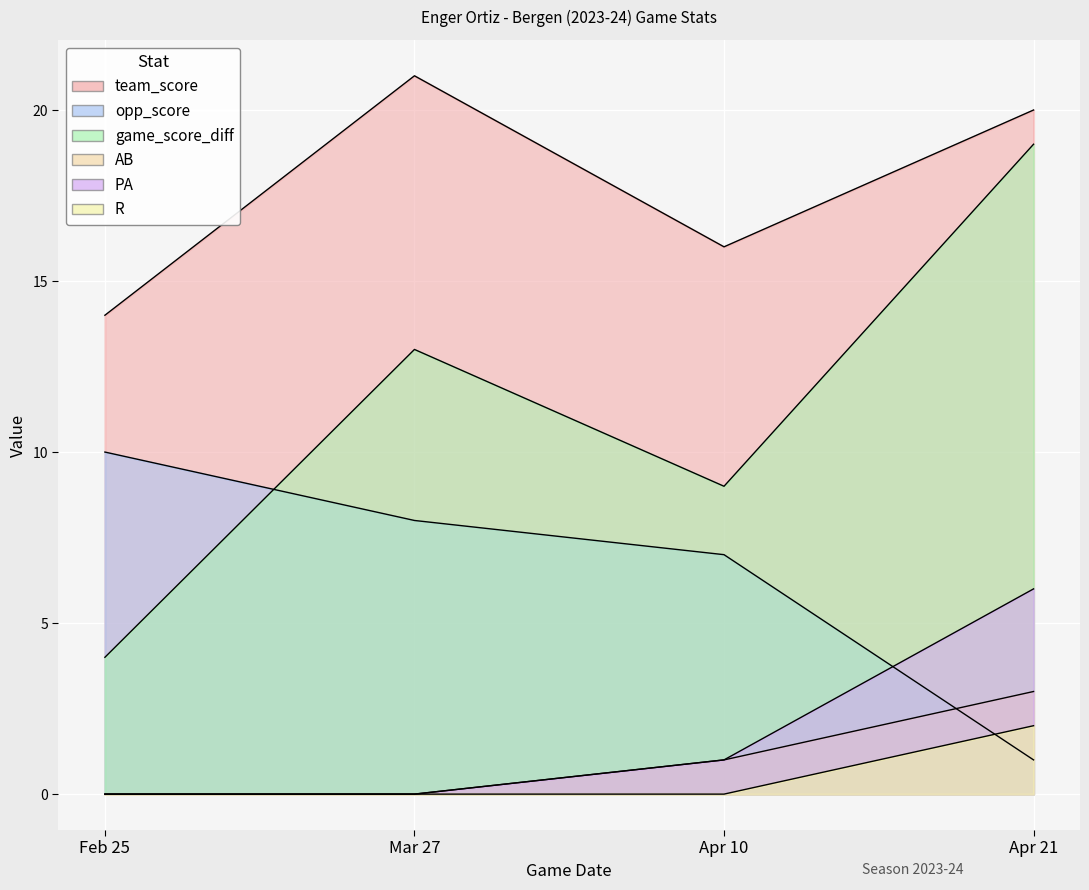

How many distinct data groups are displayed?

6